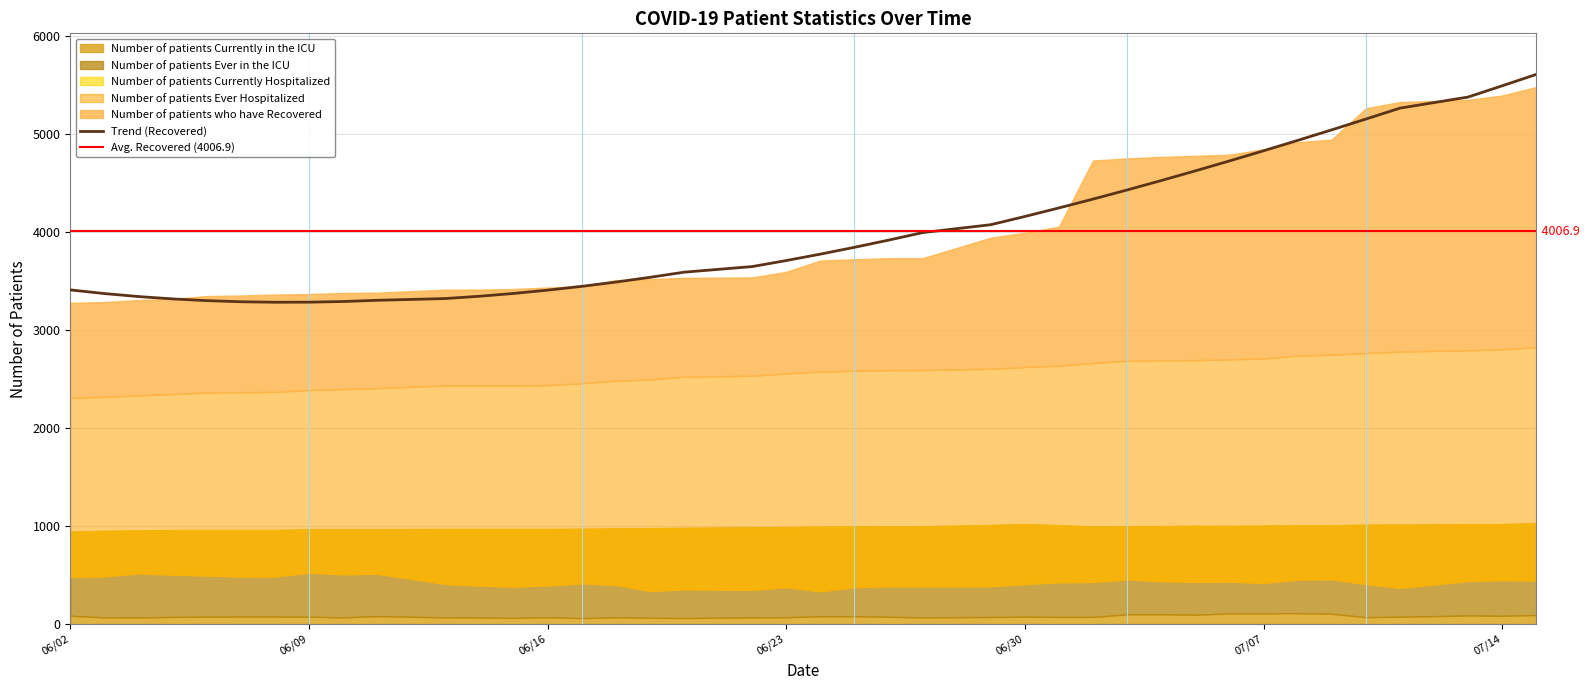

Where does the Number of patients Currently in the ICU series first go above 75?

06/02/2020